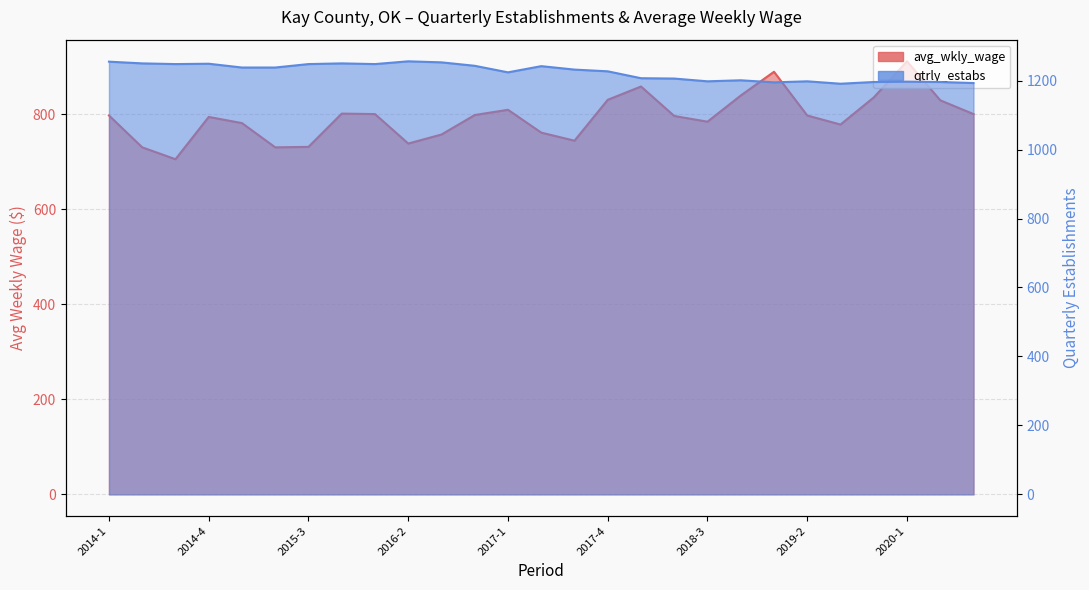

What position from the right is 2019-4?

4